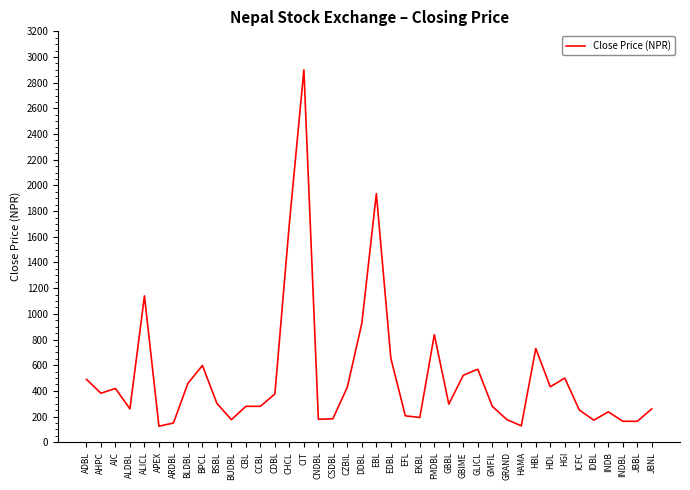

What is the difference between the second highest and second lowest values?

1808